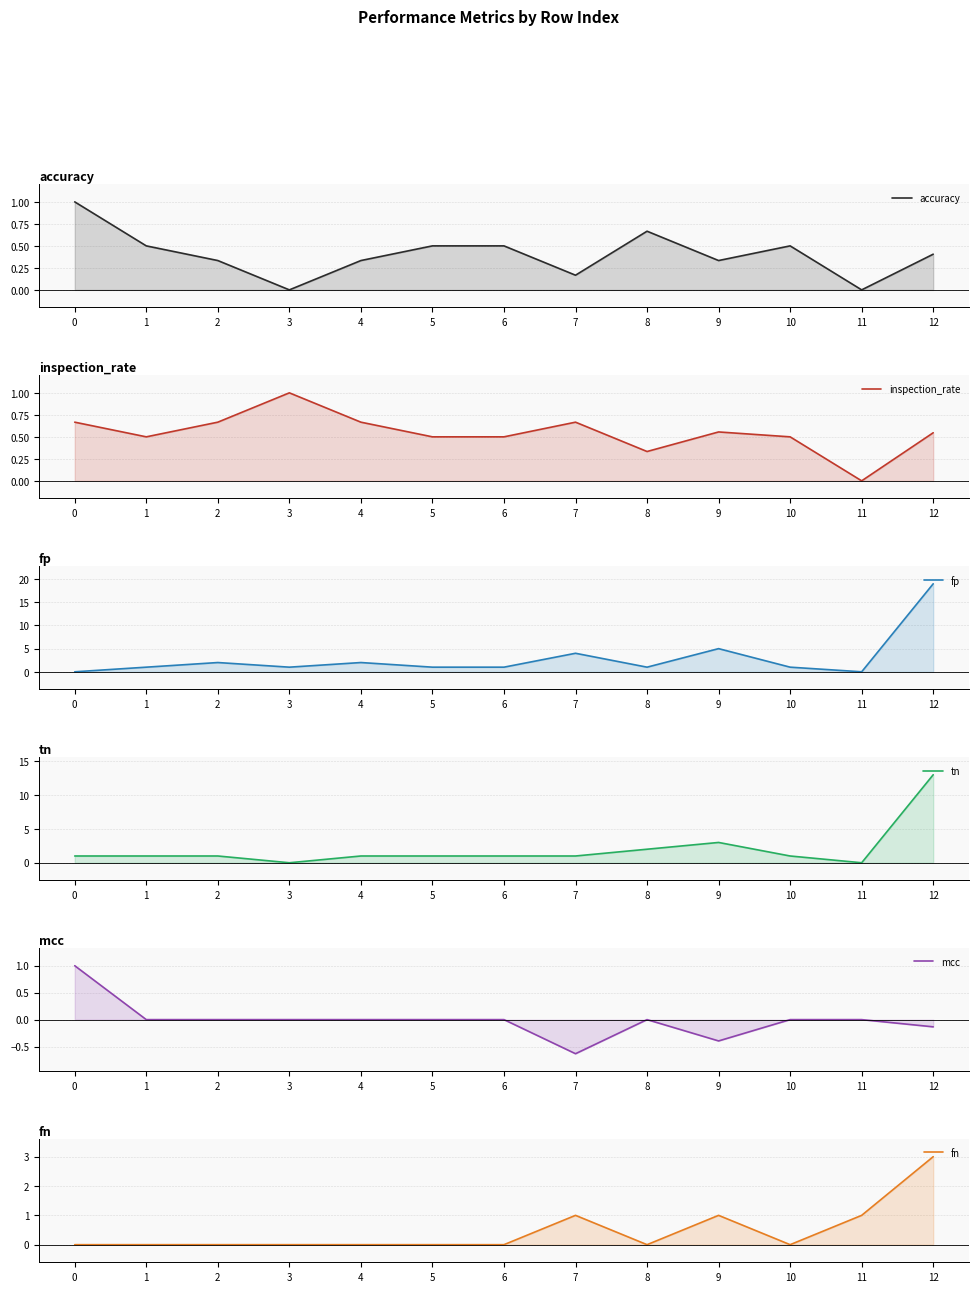

How many lines are shown in the chart?

6